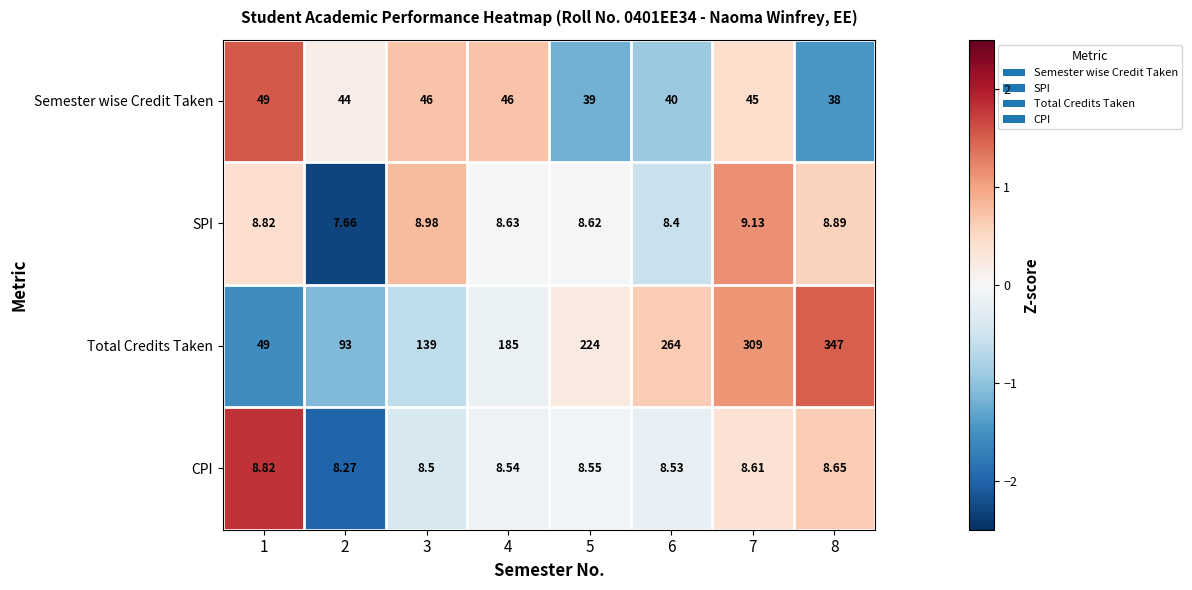

What is the total value across all series at 4?

248.2